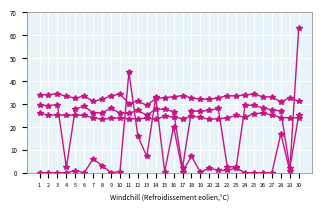

Reading right to left, list all the values displayed in this chart.

T: 25.1	2.0	27.0	27.4	28.3	29.4	29.4	2.4	2.7	28.1	27.2	26.8	27.0	2.2	26.7	27.6	27.8	25.1	27.2	26.0	26.0	28.1	26.2	26.1	29.0	27.9	2.3	29.7	29.3	29.5
TM: 31.2	32.6	31.0	33.0	33.2	34.3	34.0	33.5	33.6	32.7	32.0	32.2	32.6	33.7	33.1	32.8	32.4	29.4	31.2	30.2	34.3	33.6	32.0	31.2	33.4	32.6	33.3	34.5	34.0	34.0
Tm: 24.0	24.0	24.1	25.2	26.0	25.8	24.2	25.0	24.0	23.6	23.3	24.2	24.6	23.6	24.3	24.6	23.4	23.8	23.6	23.5	24.0	23.7	23.3	24.0	25.0	25.2	25.0	25.3	25.0	26.0
PP: 63.0	0.8	17.0	0.0	0.0	0.0	0.0	2.0	1.0	1.0	2.0	0.2	7.1	0.5	20.1	0.5	33.0	7.1	16.0	43.9	0.5	0.0	3.0	6.1	0.0	0.9	0.0	0.0	0.0	0.0